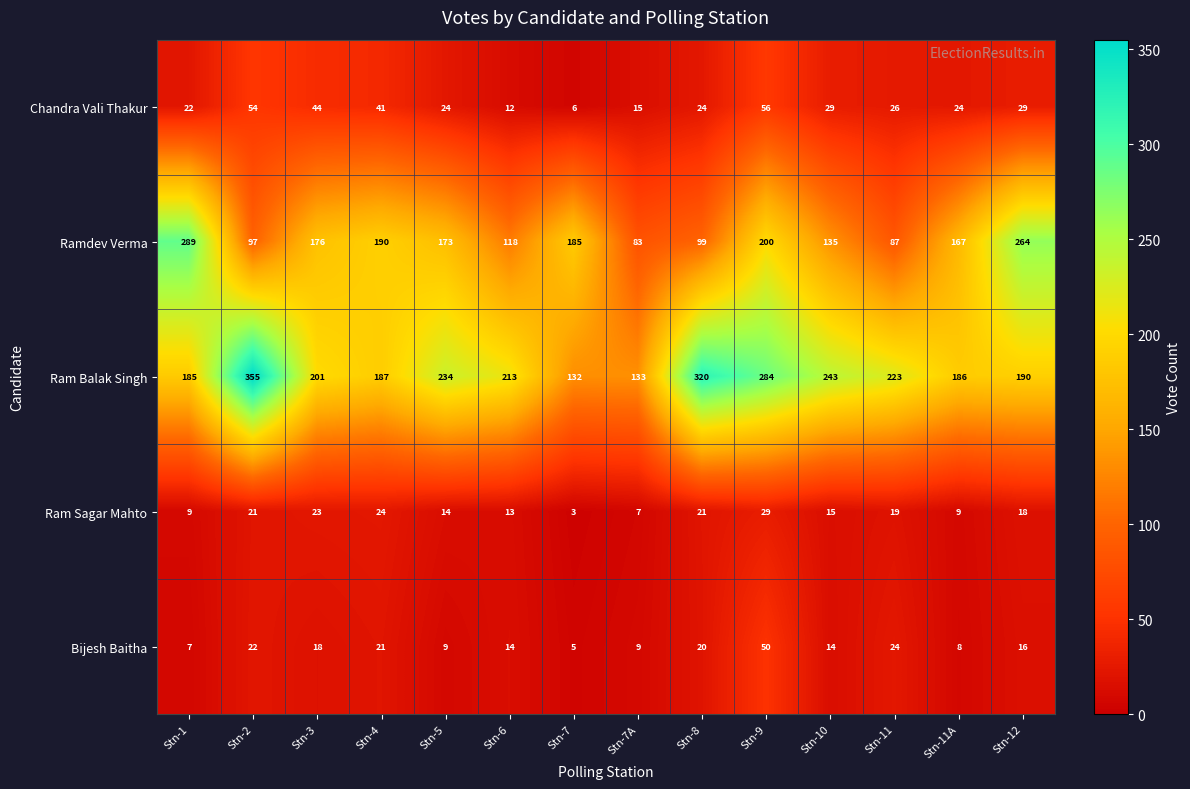

Which series has the largest range (max minus min)?

Ram Balak Singh